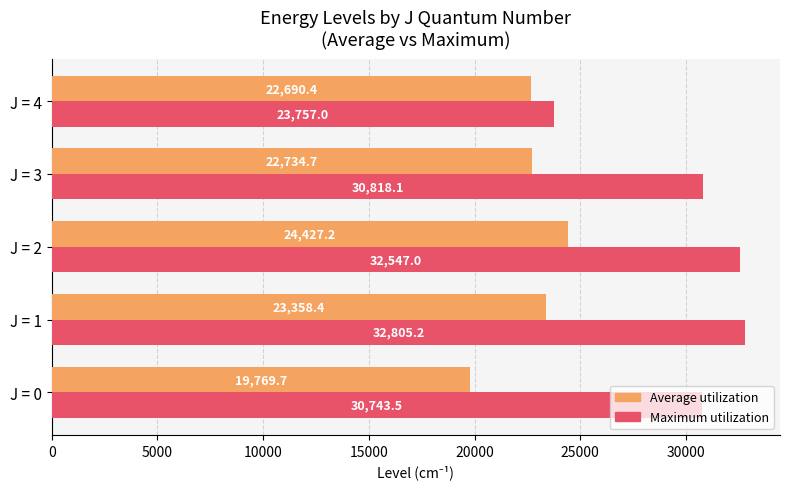

Is it true that Maximum utilization equals 46377.4 at J = 3?

False